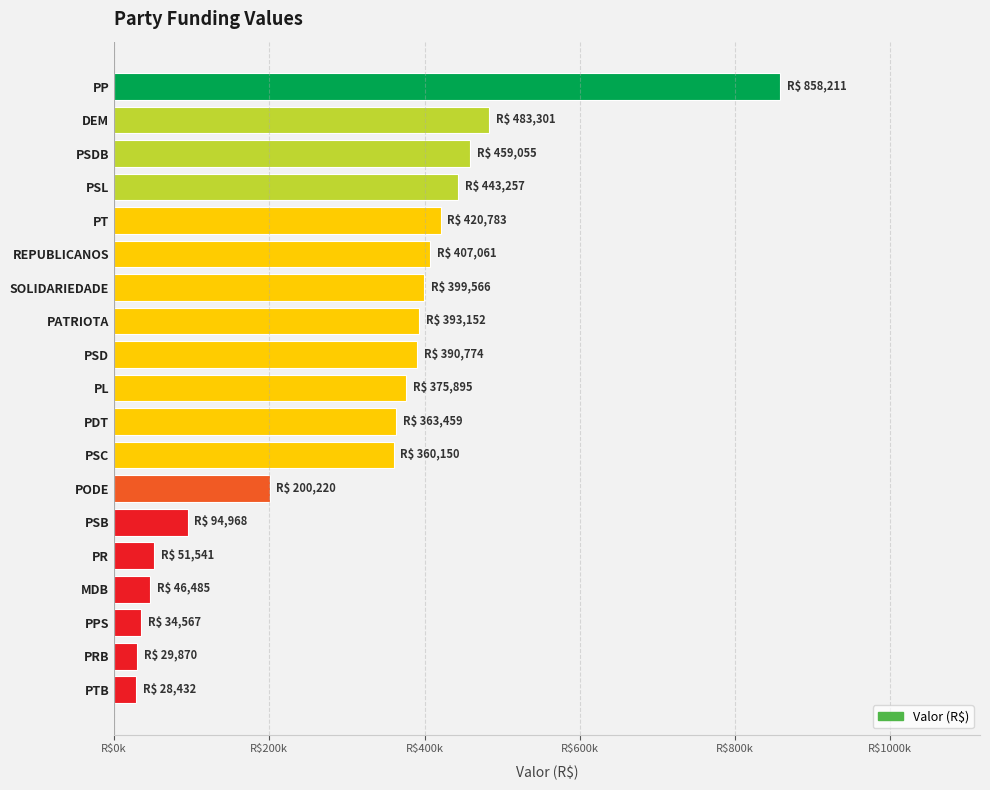

Where is the data nearest to the value 443321?

PSL